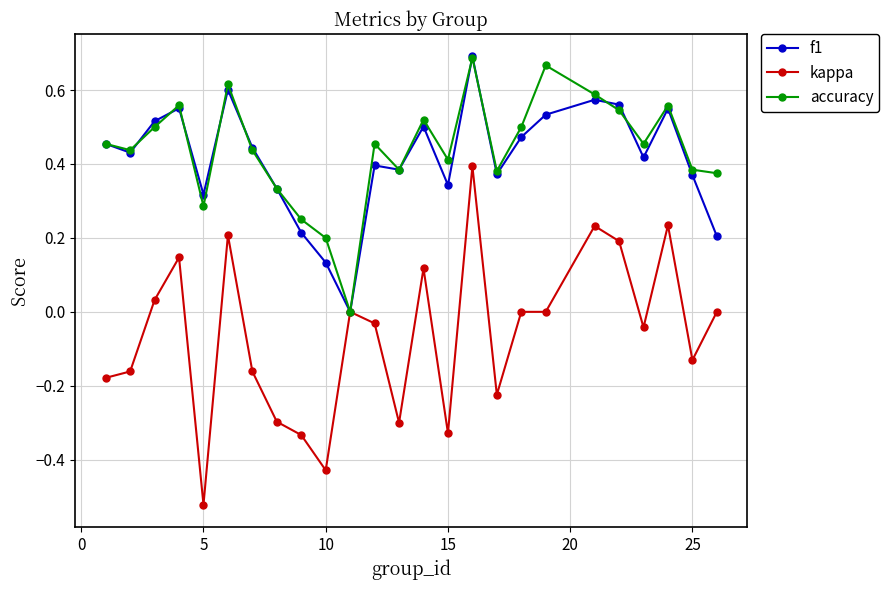

Which series has the largest range (max minus min)?

kappa